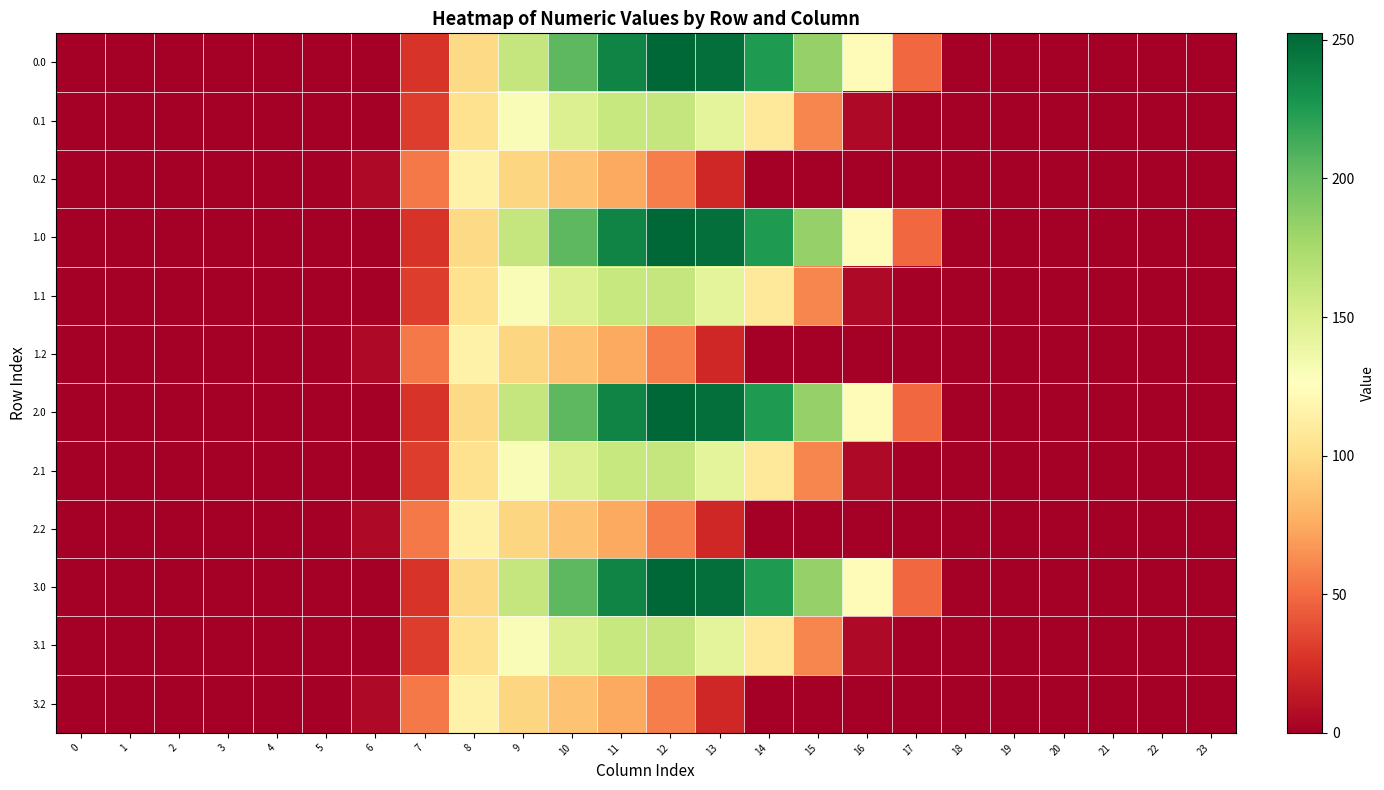

Rank the series at 9 from highest to lowest value.

0.0, 1.0, 2.0, 3.0, 0.1, 1.1, 2.1, 3.1, 0.2, 1.2, 2.2, 3.2